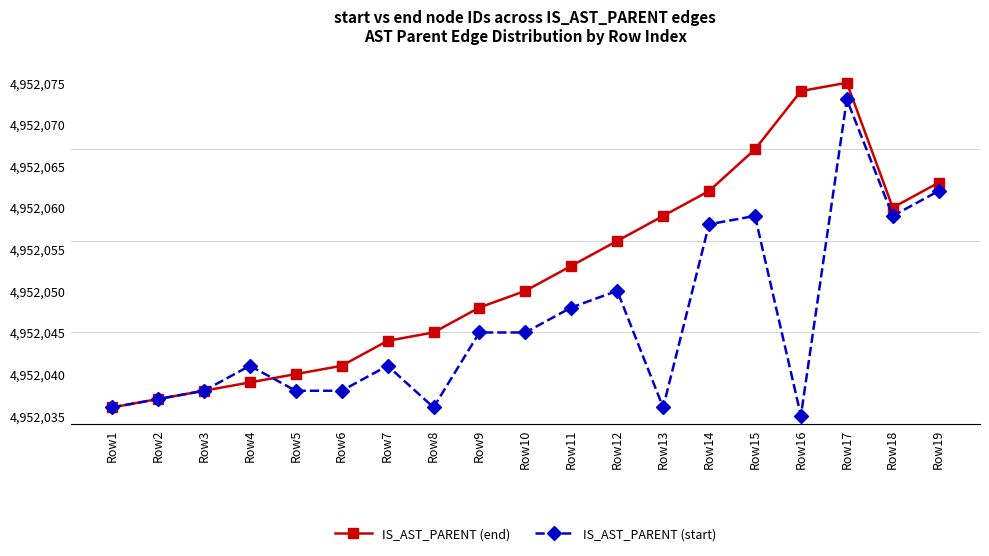

Rank the series at Row11 from highest to lowest value.

IS_AST_PARENT (end), IS_AST_PARENT (start)